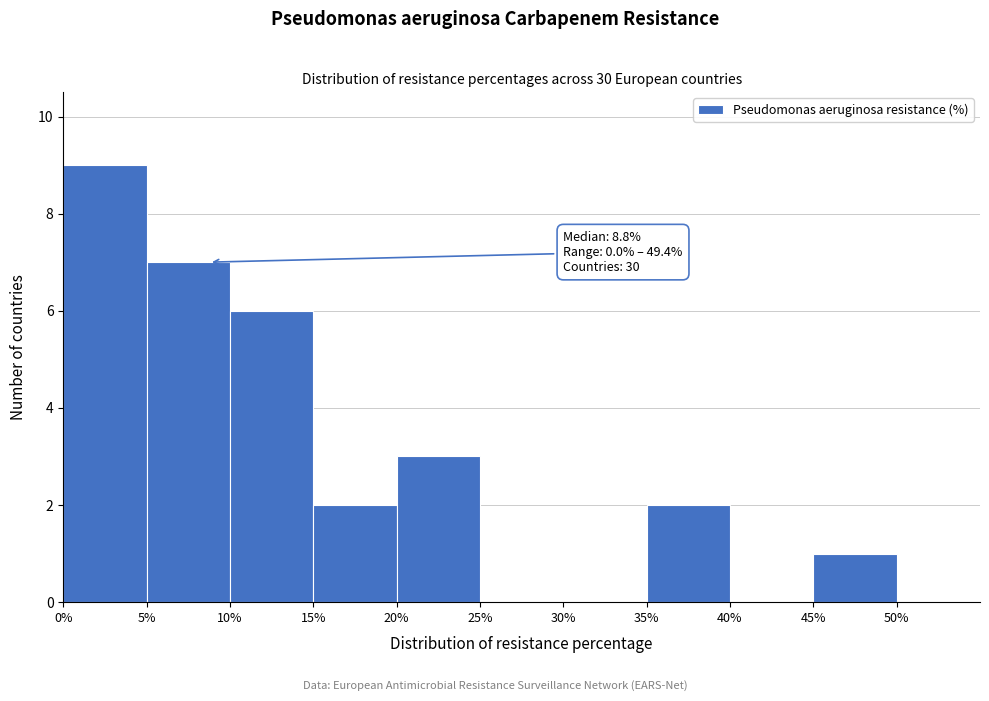

Which range on the x-axis has the tallest bar?

0 to 5